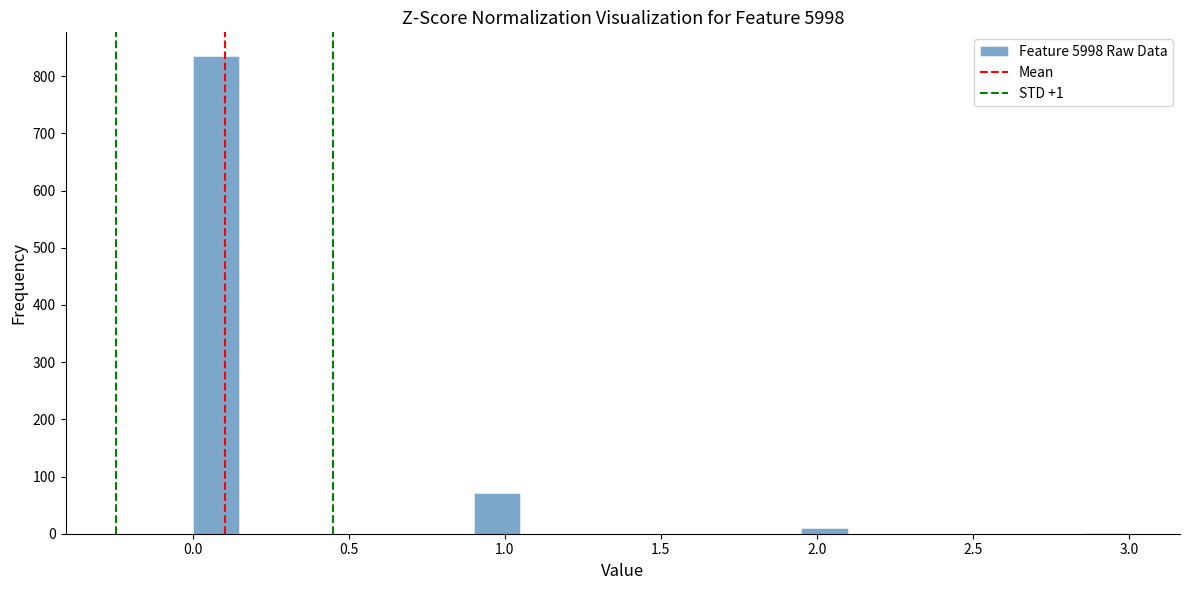

Read against the x-axis, roughly where is the centre of the tallest bar?

0.10